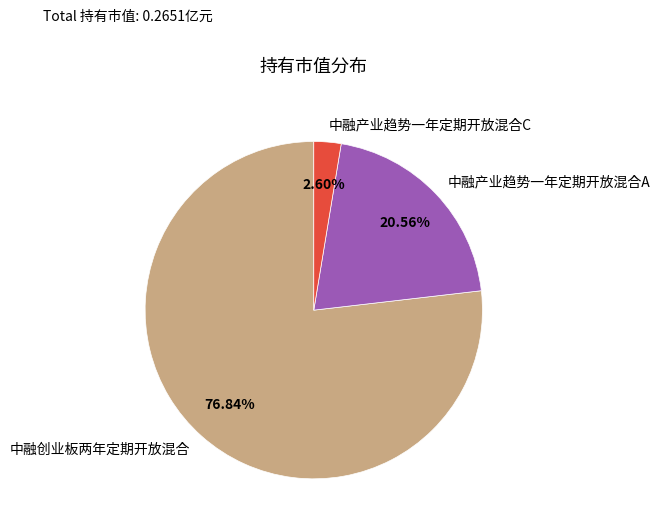

To the nearest percent, what percentage of the pie is 中融产业趋势一年定期开放混合A?

21%